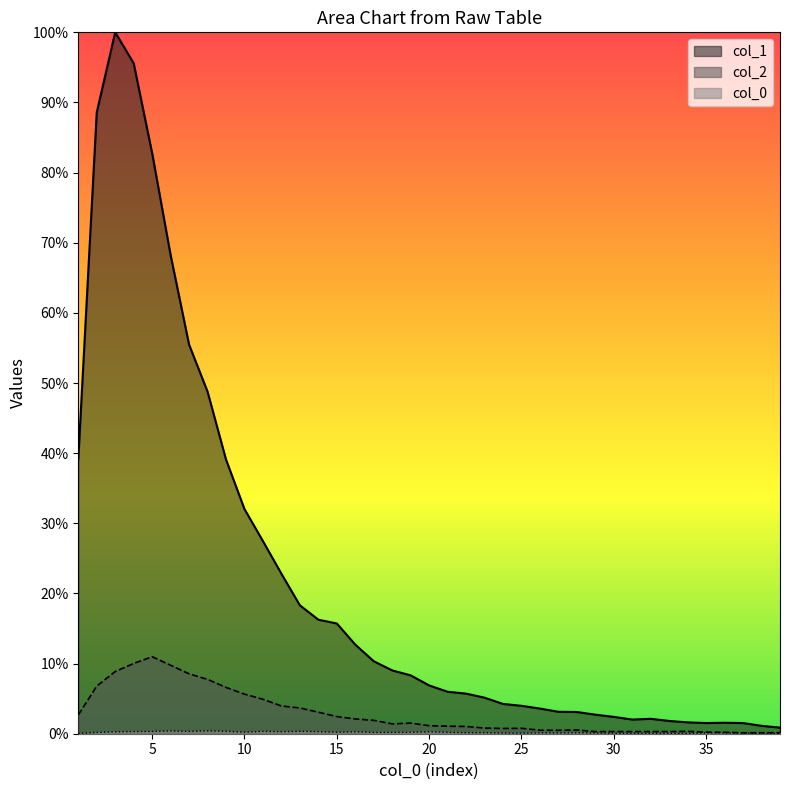

At which label is col_0 closest to 0?

1